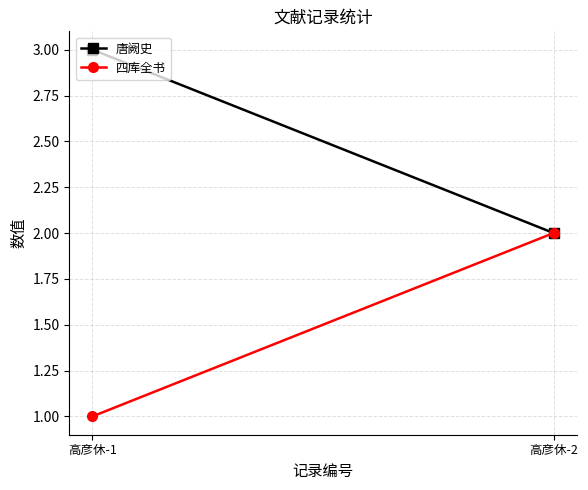

List the series in order of their peak value, highest first.

唐阙史, 四库全书